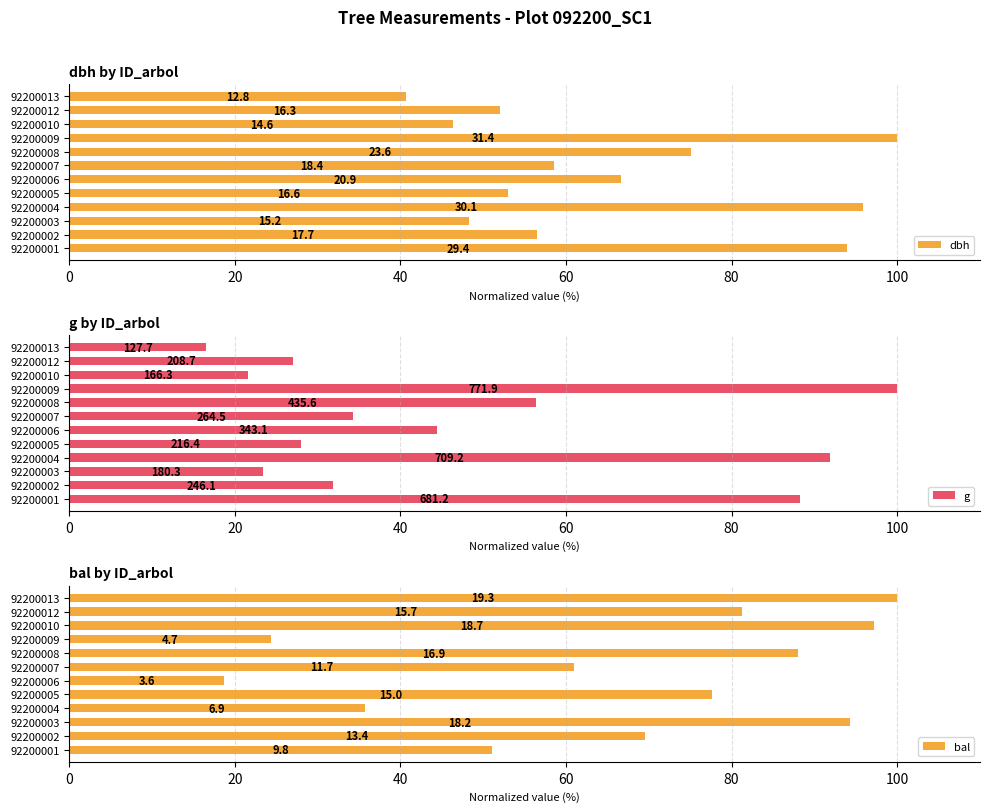

Reading left to right, extract all data points from this chart.

dbh: 93.9	56.5	48.3	95.9	53.0	66.7	58.5	75.1	100.0	46.4	52.0	40.7
g: 88.2	31.9	23.4	91.9	28.0	44.4	34.3	56.4	100.0	21.5	27.0	16.5
bal: 51.1	69.5	94.3	35.7	77.7	18.7	61.0	88.0	24.4	97.2	81.3	100.0